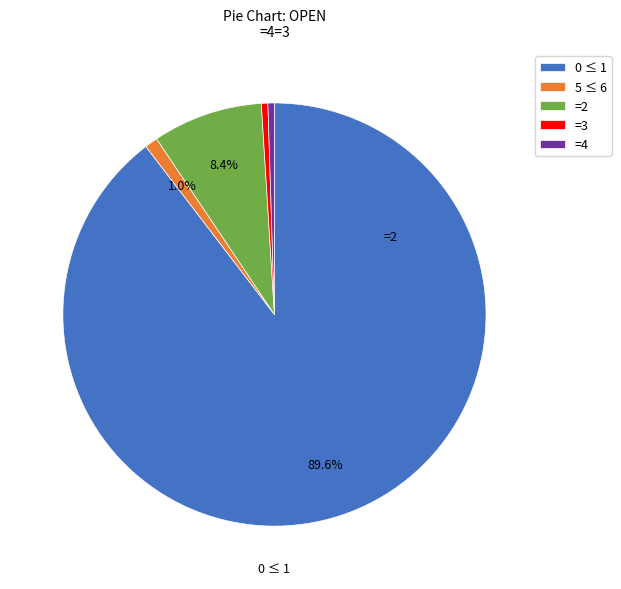

Approximately how many times larger is the value at =2 compared to =3?

17.0